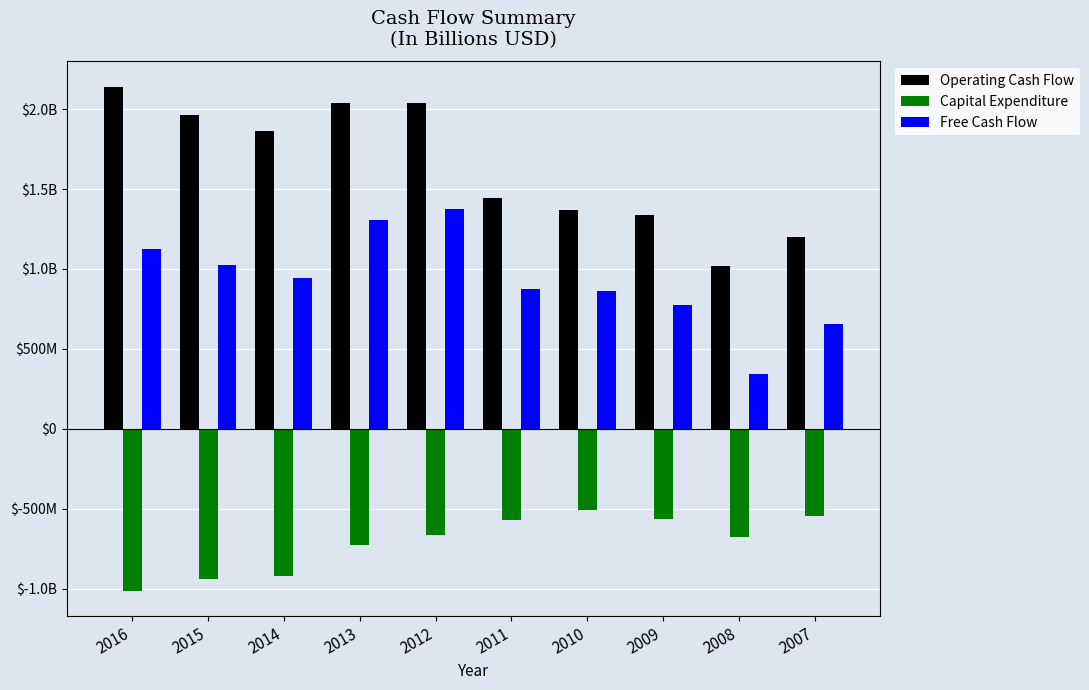

Does the chart contain any negative values?

Yes